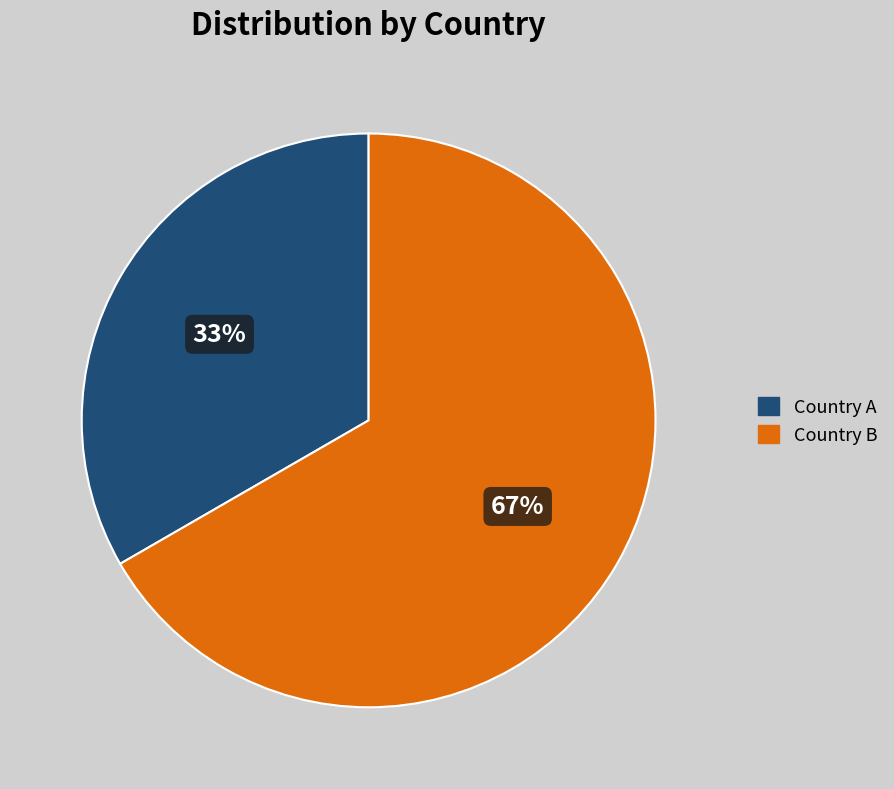

Rank the categories by value from lowest to highest.

Country A, Country B